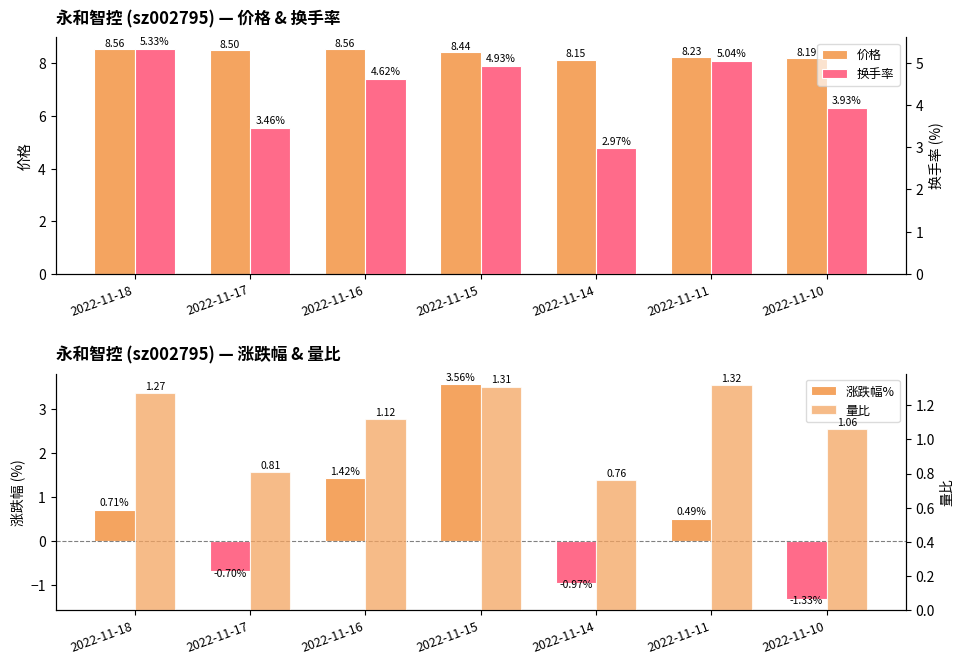

The value of 涨跌幅% at 2022-11-10 is -1.3. True or false?

True